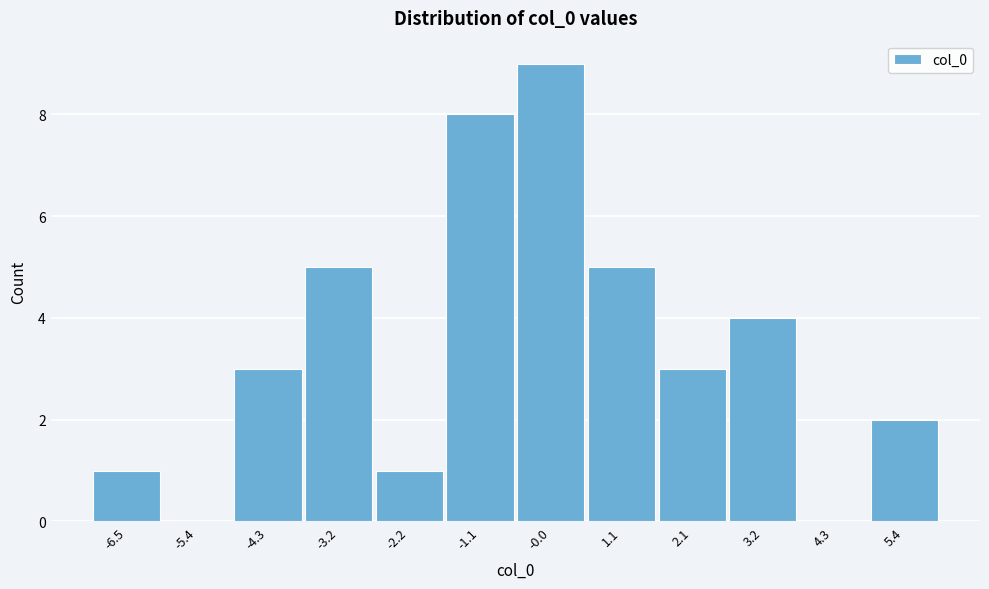

Reading left to right, transcribe all the data shown in this chart.

-6.5=1	-5.4=0	-4.3=3	-3.2=5	-2.2=1	-1.1=8	-0.0=9	1.1=5	2.1=3	3.2=4	4.3=0	5.4=2